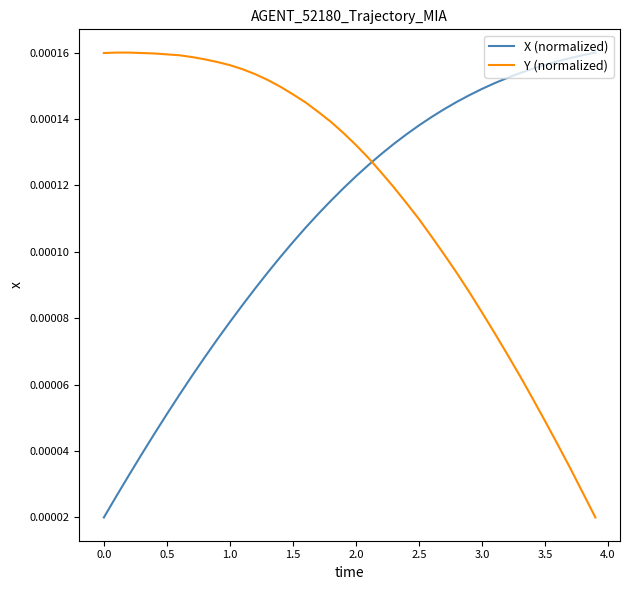

How many intersections are there between X (normalized) and Y (normalized)?

1